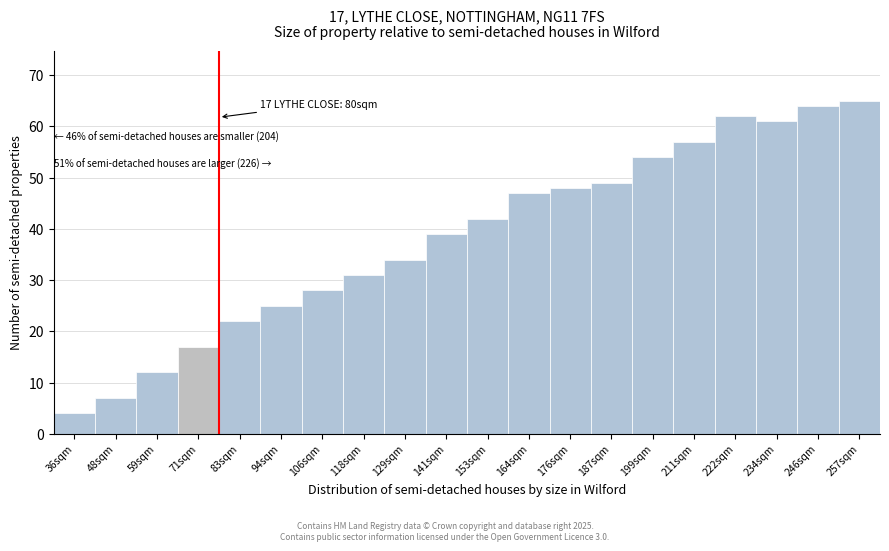

Reading right to left, transcribe all the data shown in this chart.

65	64	61	62	57	54	49	48	47	42	39	34	31	28	25	22	17	12	7	4